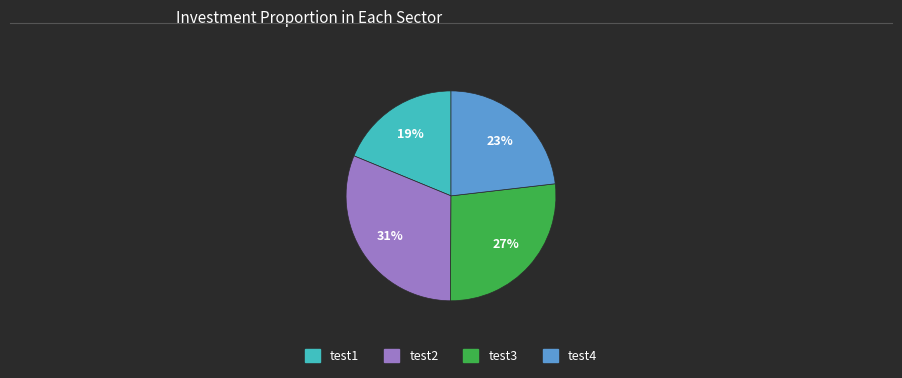

How many slices are in this pie chart?

4